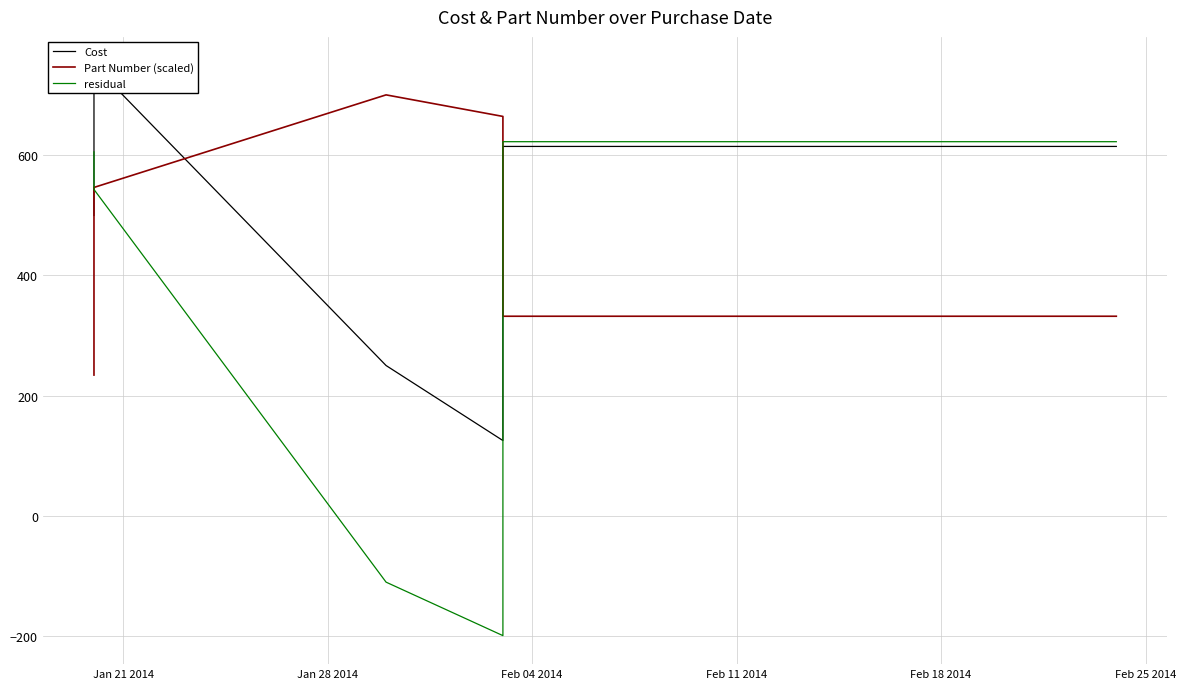

True or false: residual has a value of -176.0 at Feb 18 2014.

False